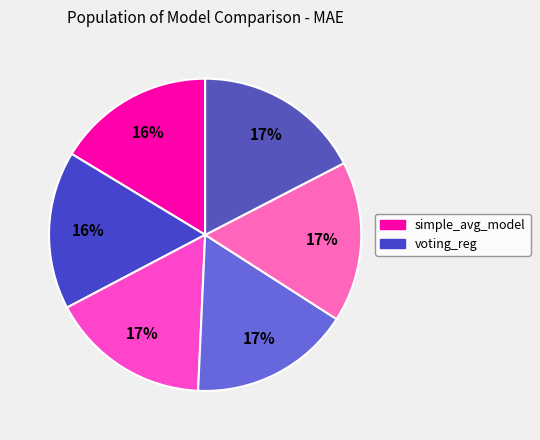

To the nearest percent, what is the difference between the largest and smallest slice percentages?

1%